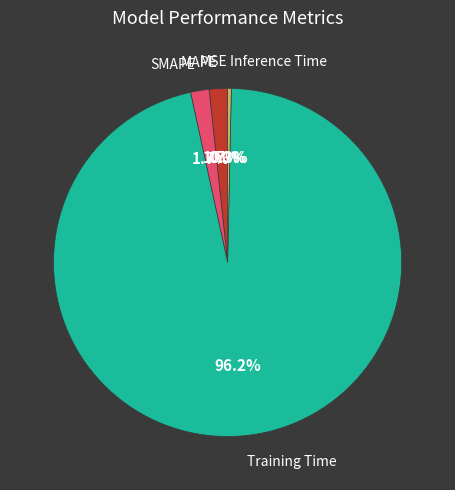

Is it true that MAPE is 2% of the pie?

True